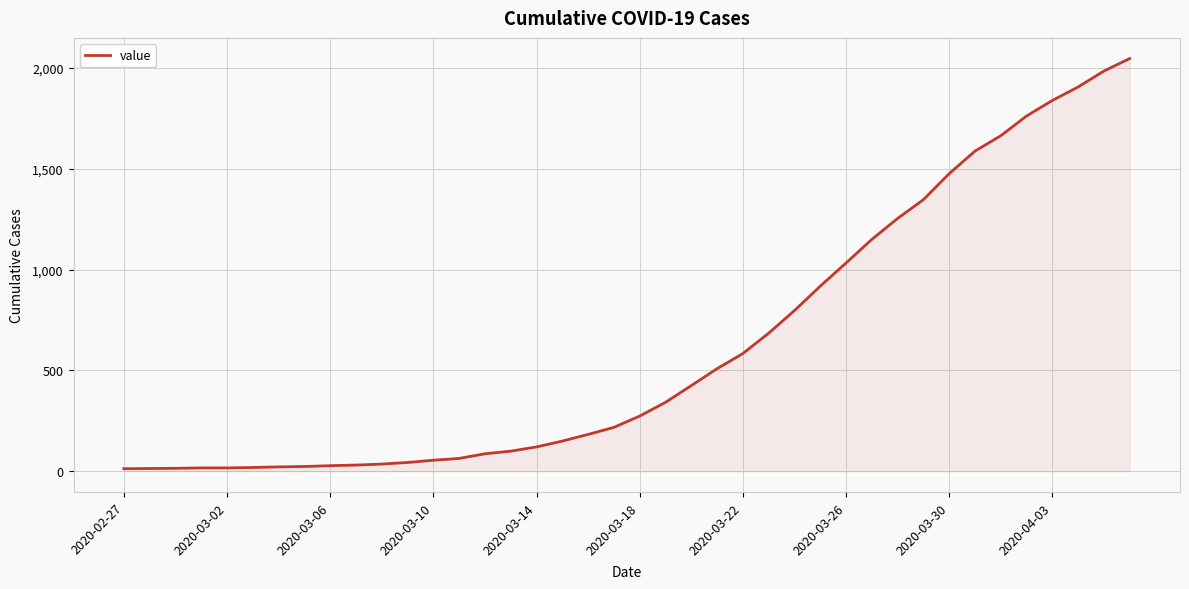

What is the difference between the maximum and minimum values?

2034